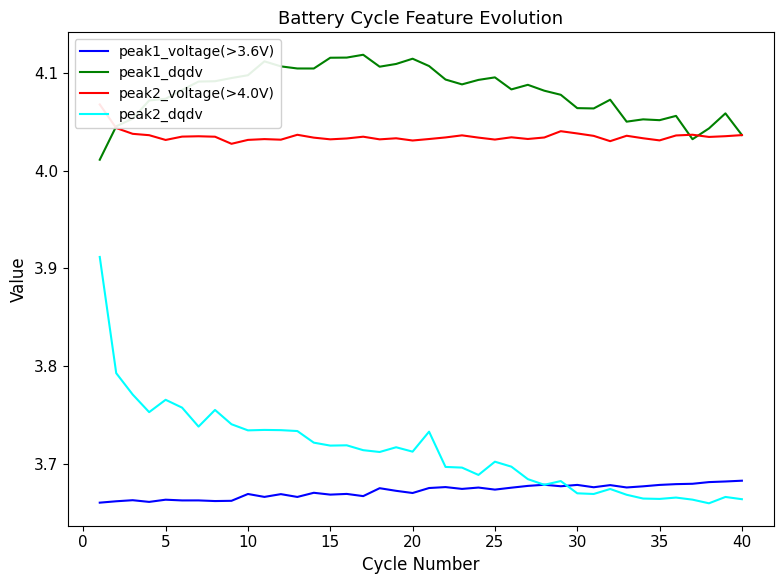

The value of peak1_dqdv at 25 is 4.1. True or false?

True